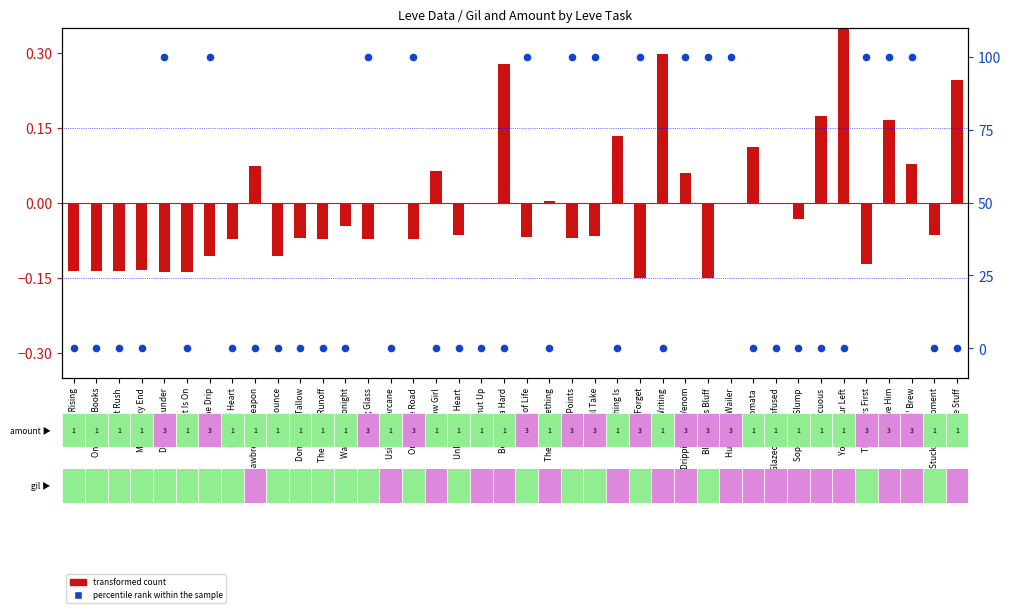

Is the value of transformed count (Gil) at Just Give Him greater than the value of percentile rank within sample (Amount) at You Put Your Left?

Yes